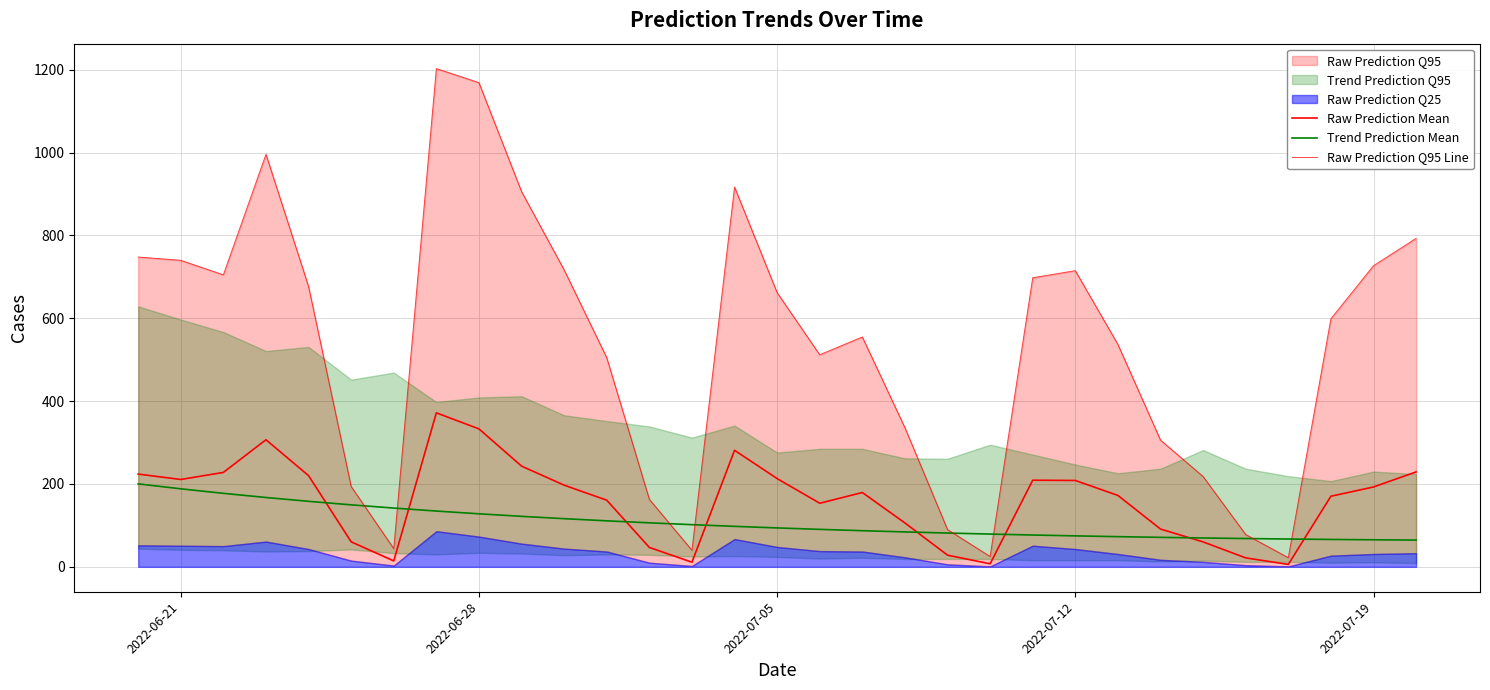

At how many categories does at least one series exceed 88?

28